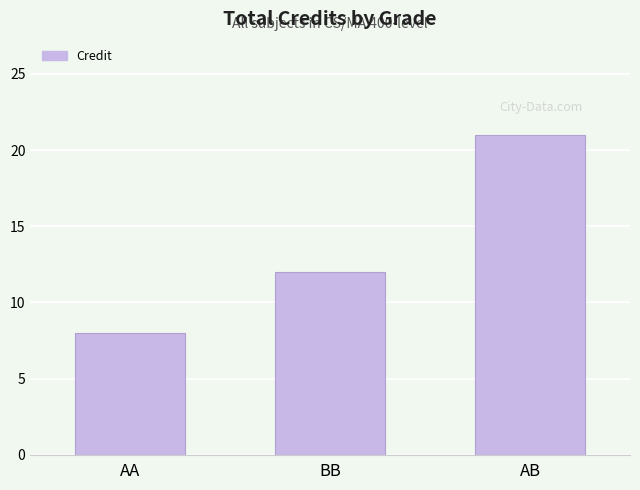

What is the maximum value shown in the chart?

21